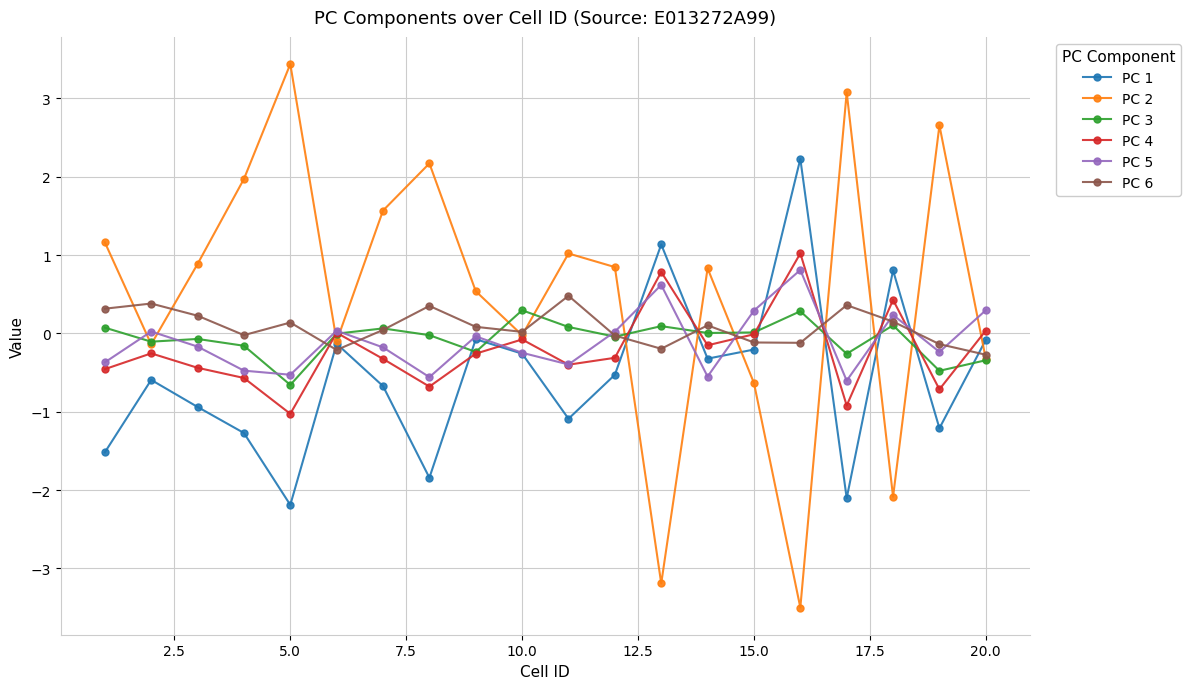

What is the value of the PC 4 point at the 14th from the left?

-0.2